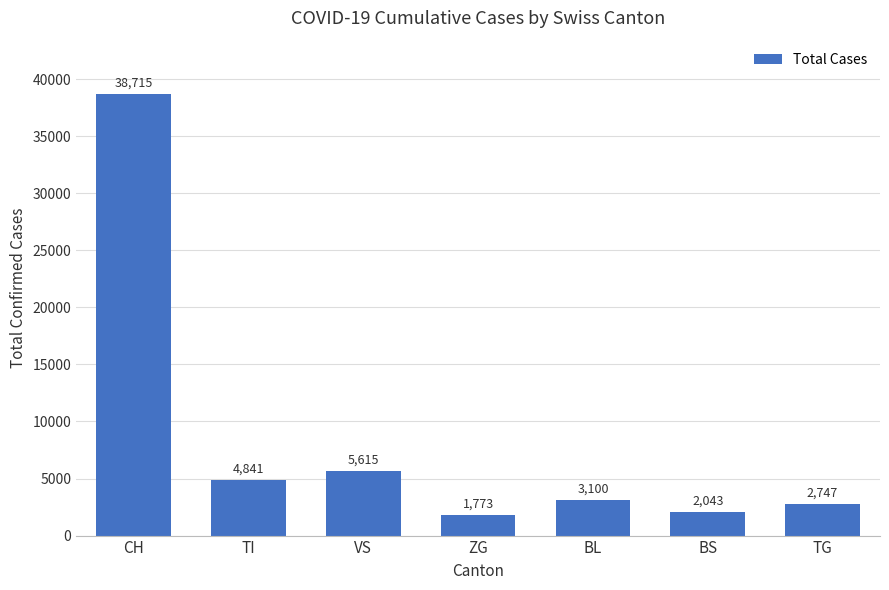

What is the difference between the values at VS and ZG?

3842